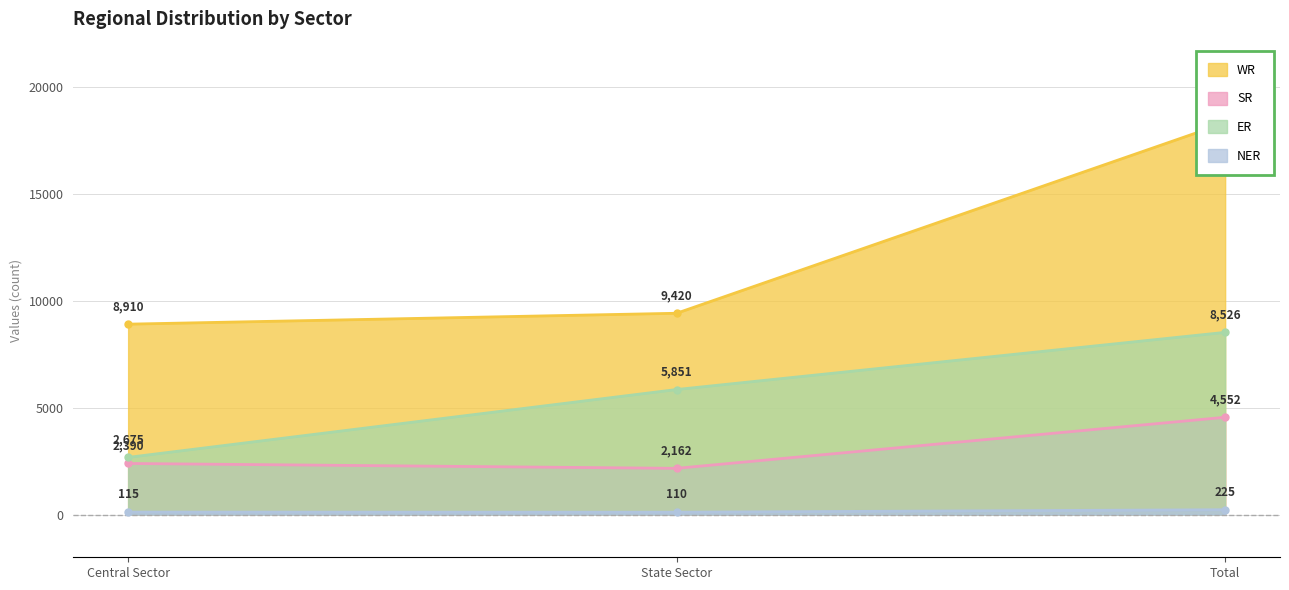

Which series changed the most between Central Sector and Total?

WR